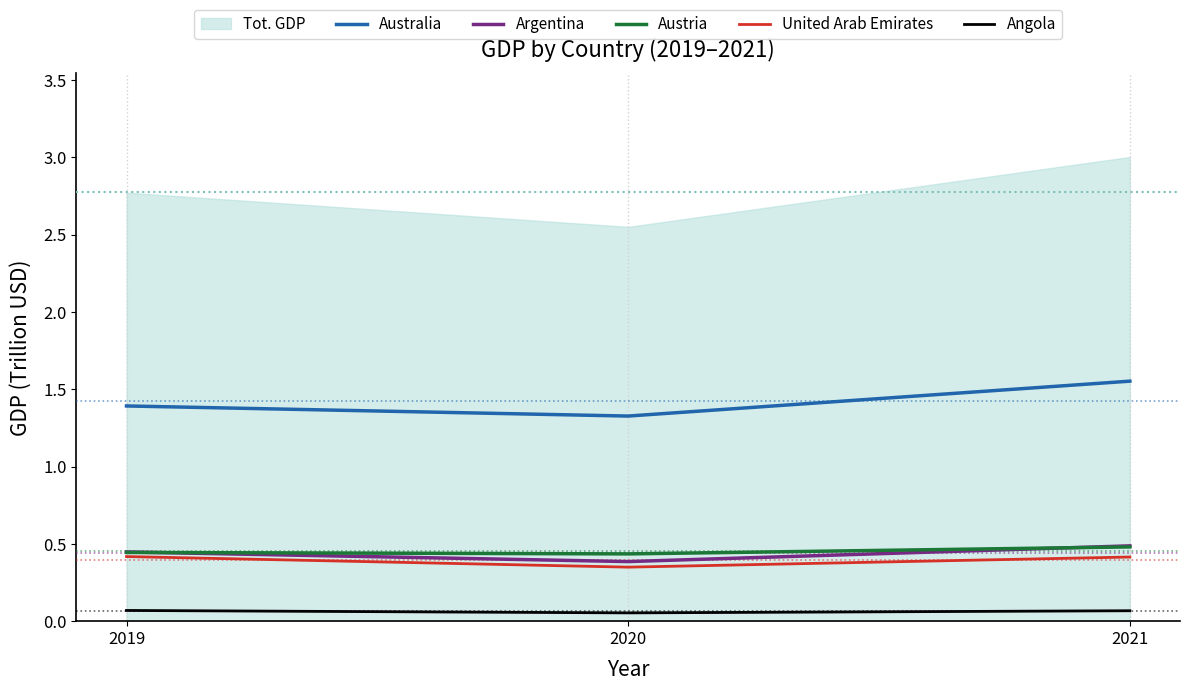

How many series are shown in this chart?

6